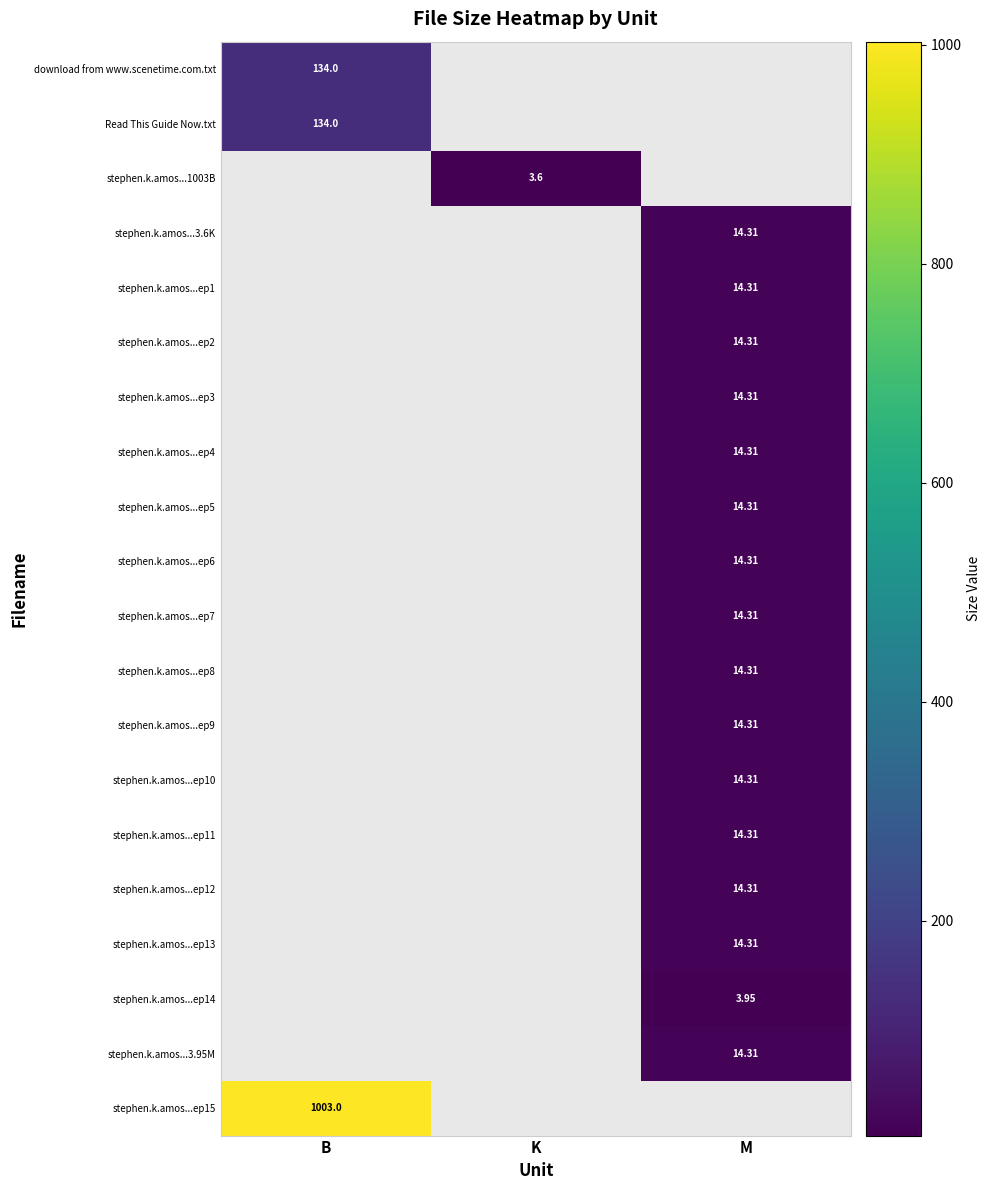

Is it true that Read This Guide Now.txt equals 52.6 at K?

False